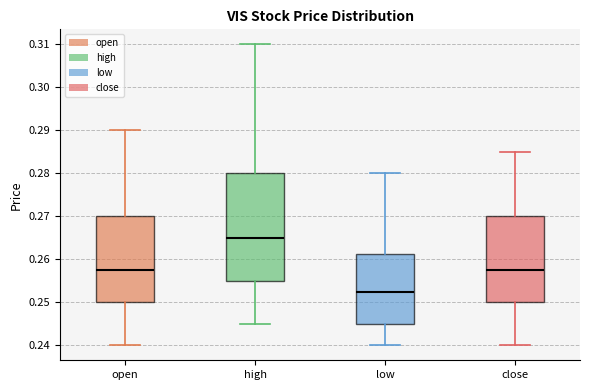

Which box has the lowest median line?

low